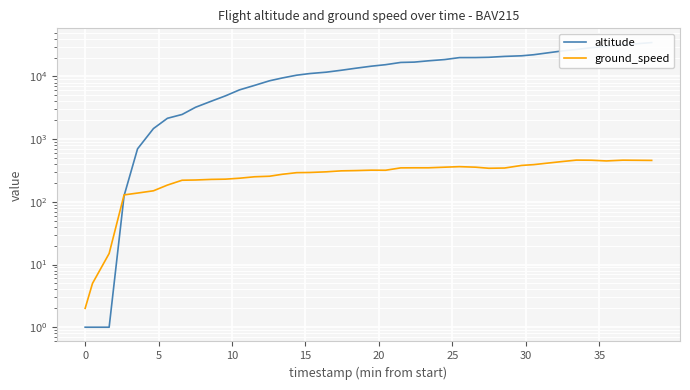

Is it true that altitude equals 7595 at 17?

False